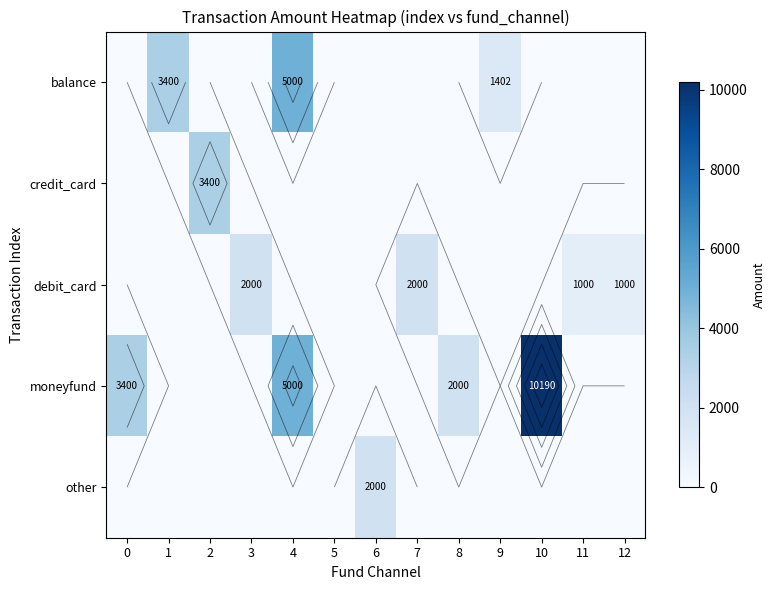

The value of credit_card at 7 is -1914.8. True or false?

False